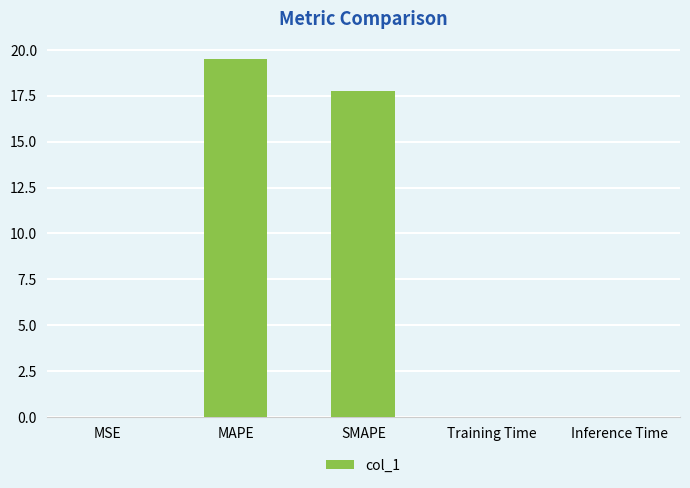

Which has a higher value, MAPE or Training Time?

MAPE